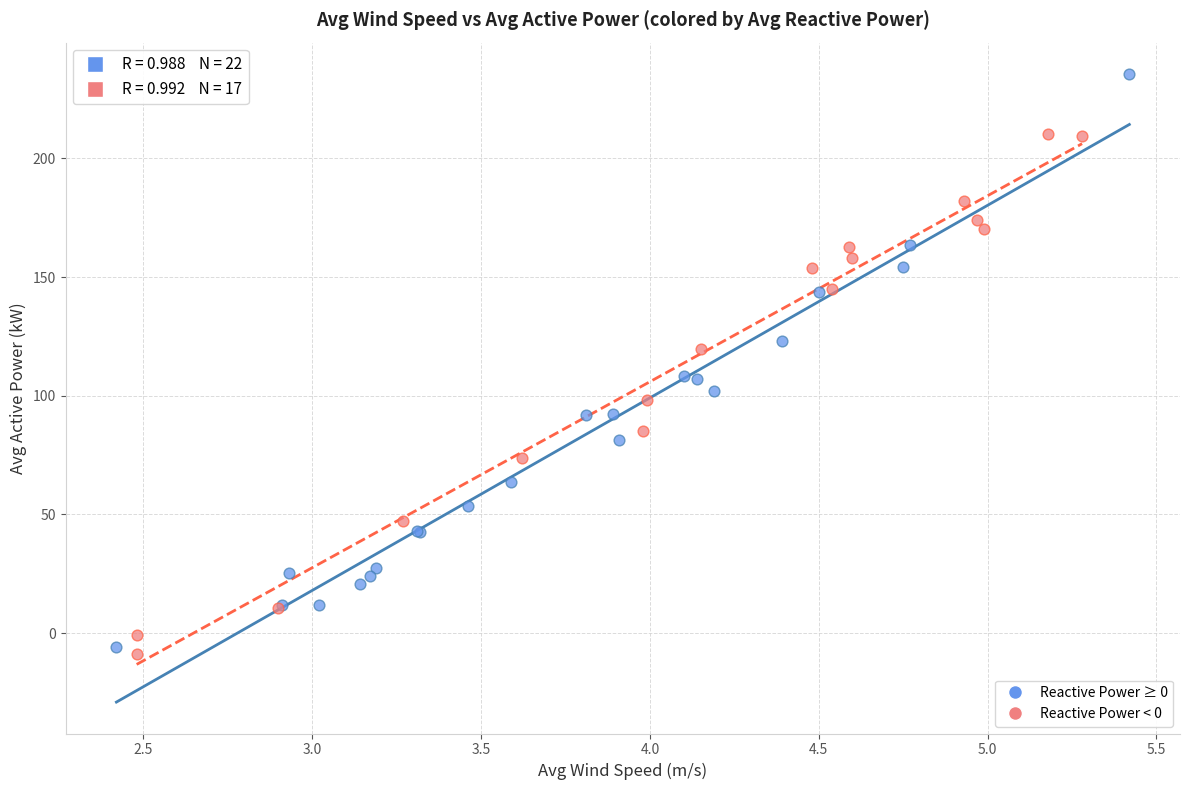

Which series has the widest spread of Y values?

Reactive Power ≥ 0